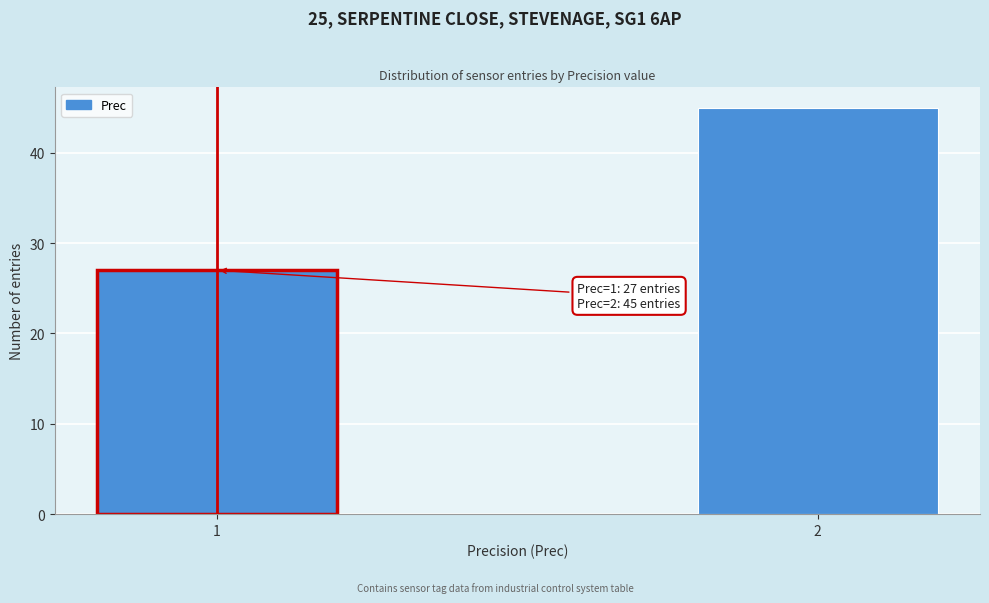

Reading left to right, list all the values displayed in this chart.

1=27	2=45